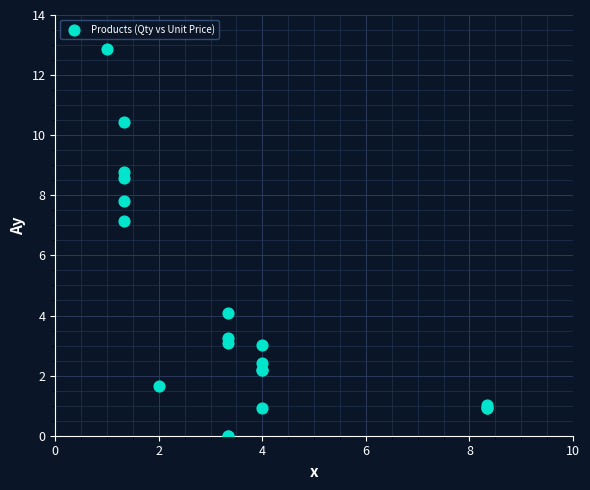

What Y value in the scatter plot is closest to 6?

7.2